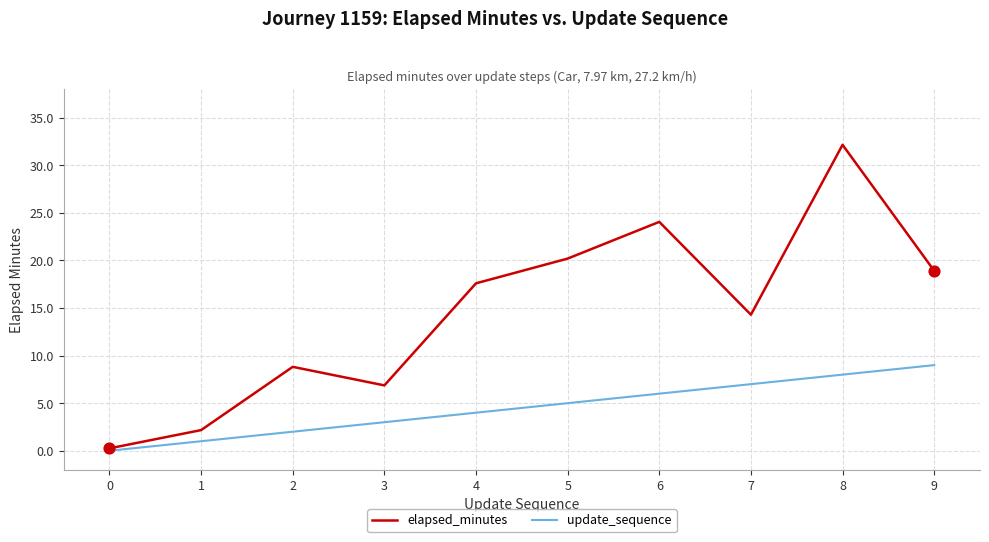

Which series has the largest range (max minus min)?

elapsed_minutes